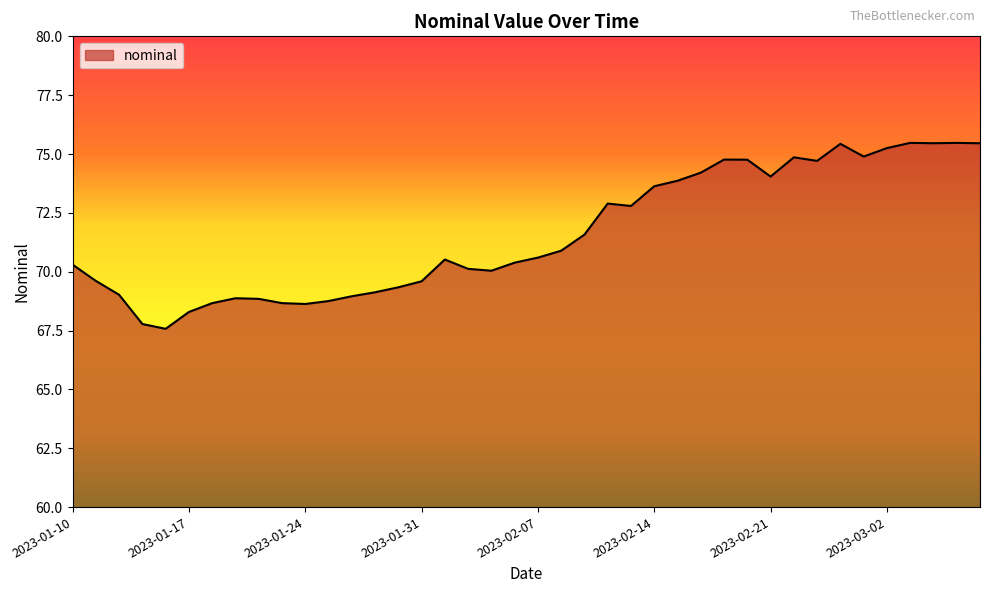

What is the average value?

71.6